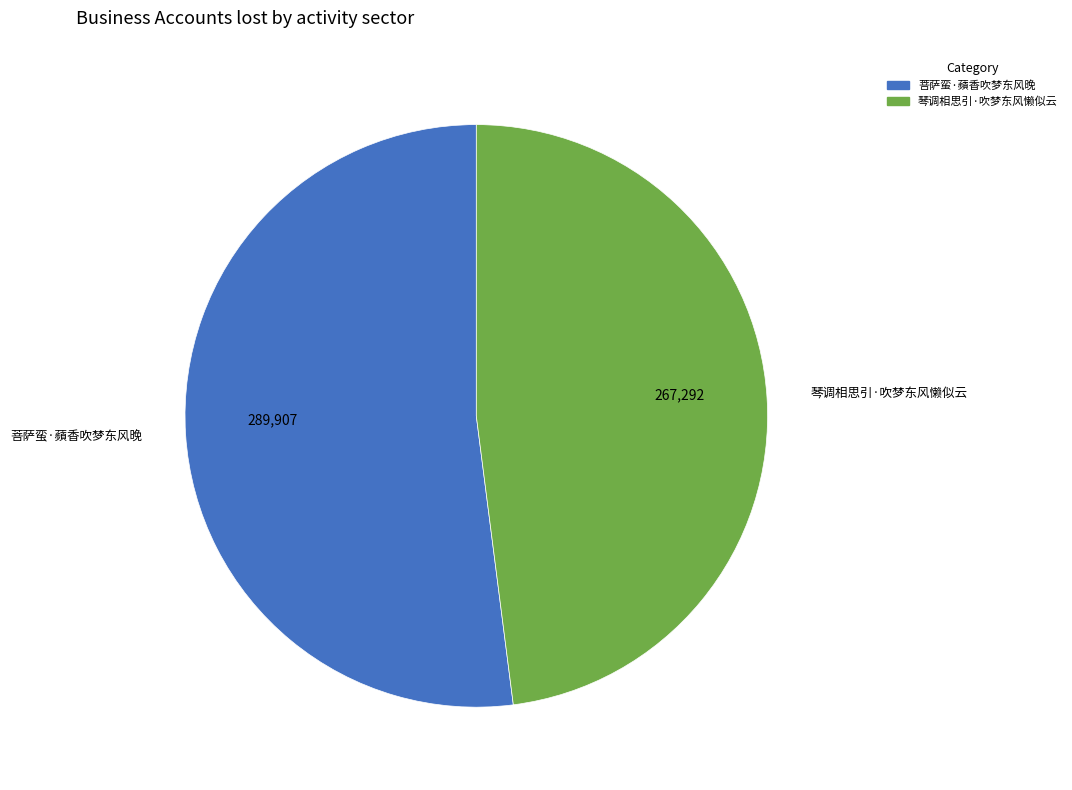

Is there a majority slice in this chart?

Yes